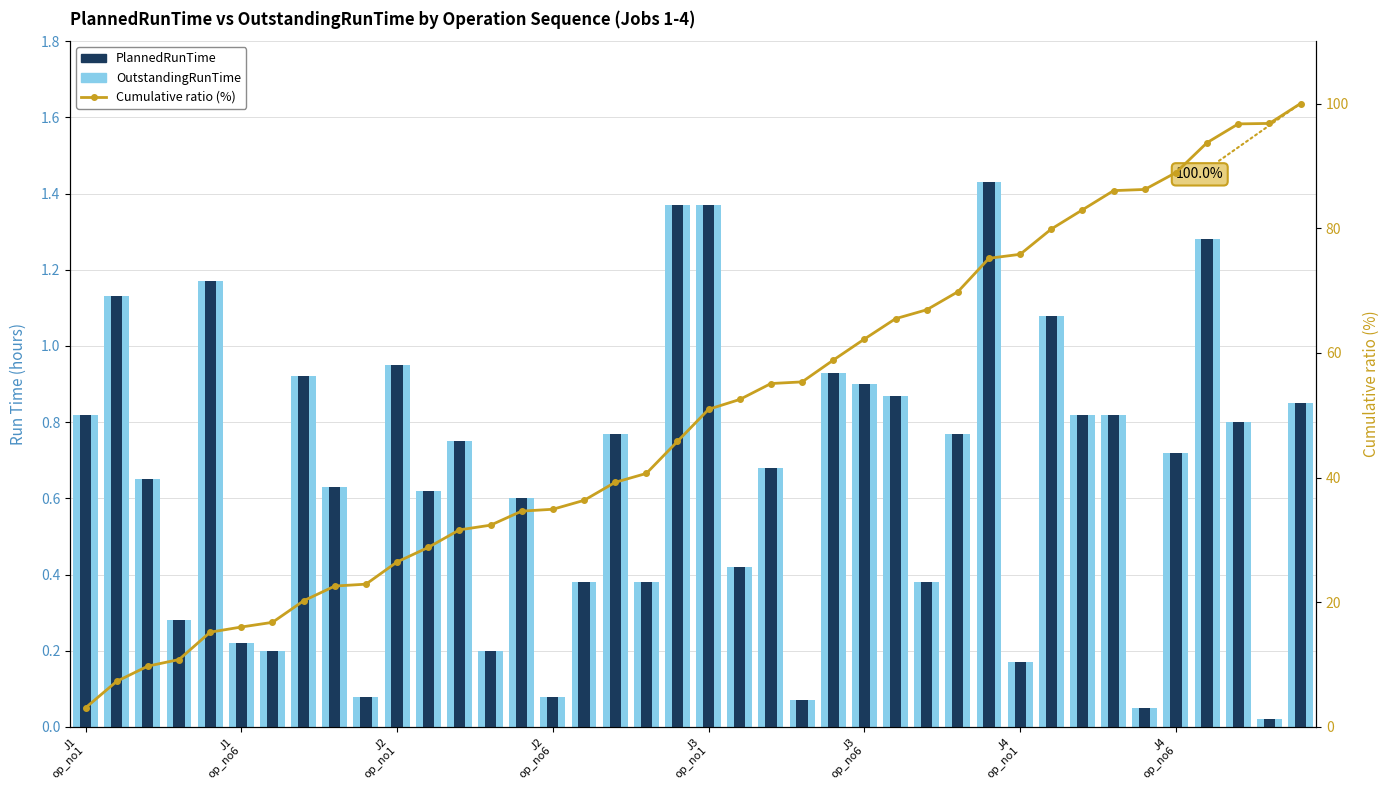

At which category does the chart reach its peak across all series?

39